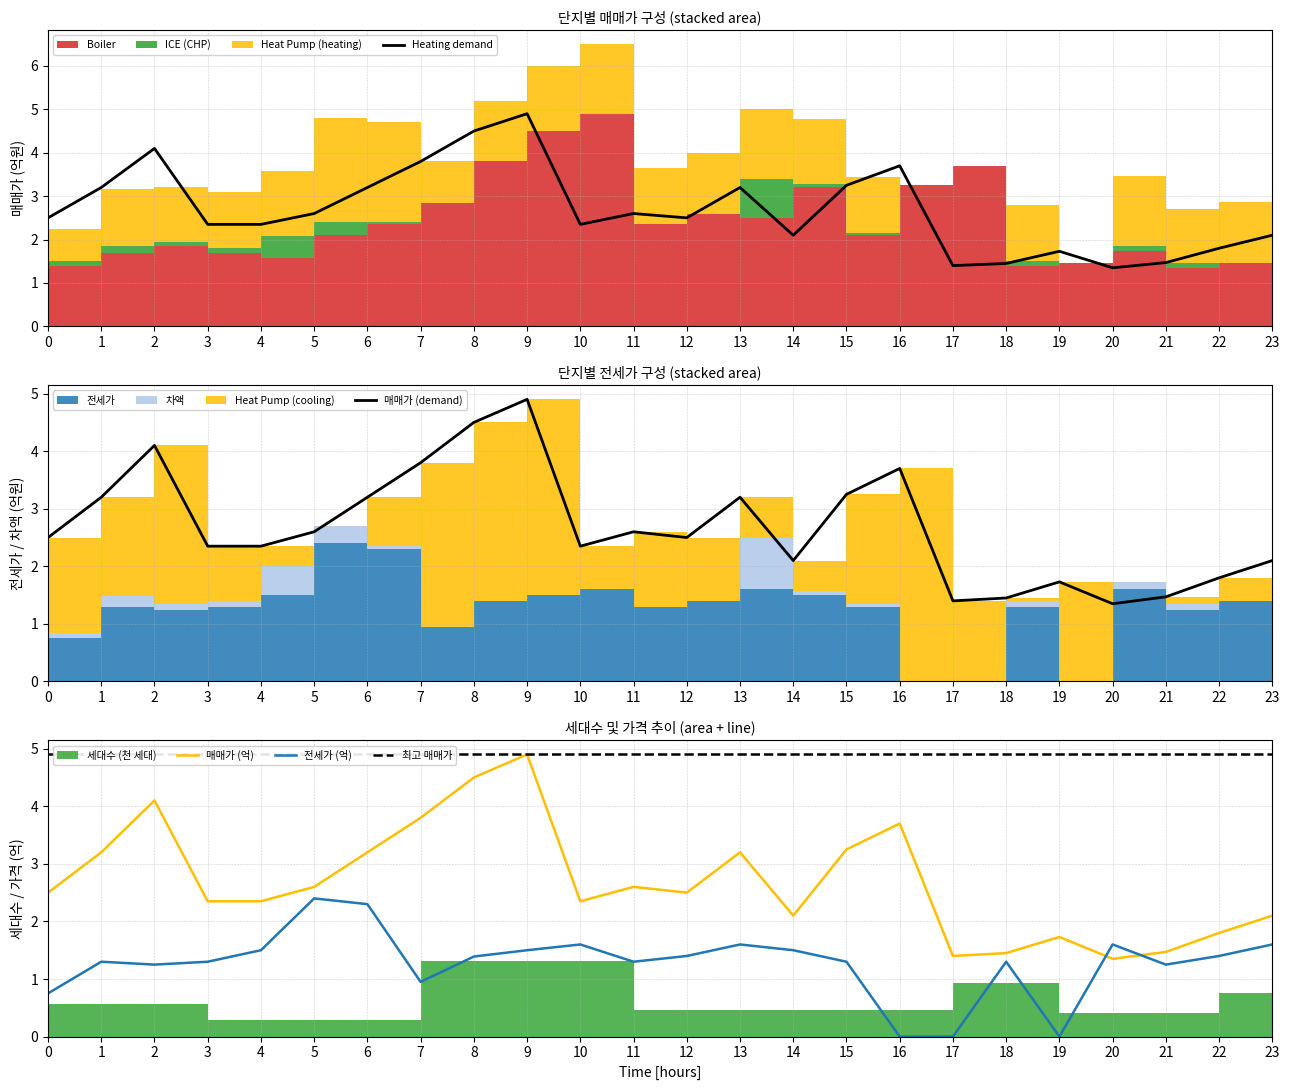

Does the chart have visible grid lines?

Yes